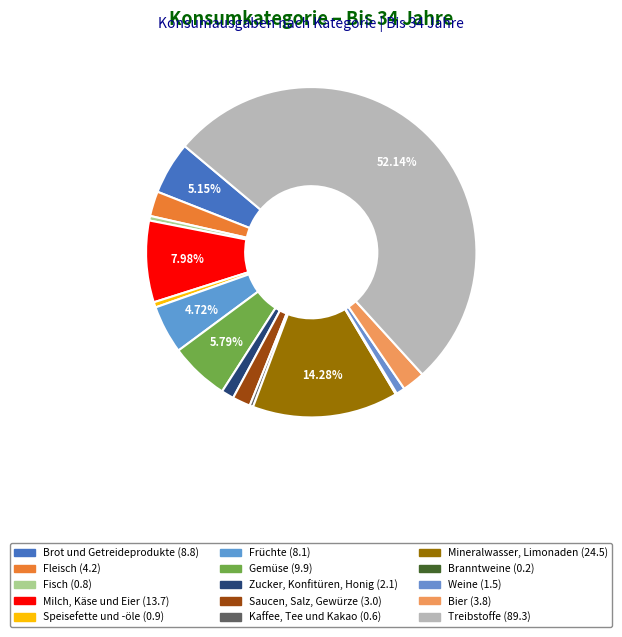

Which category accounts for the majority?

Treibstoffe